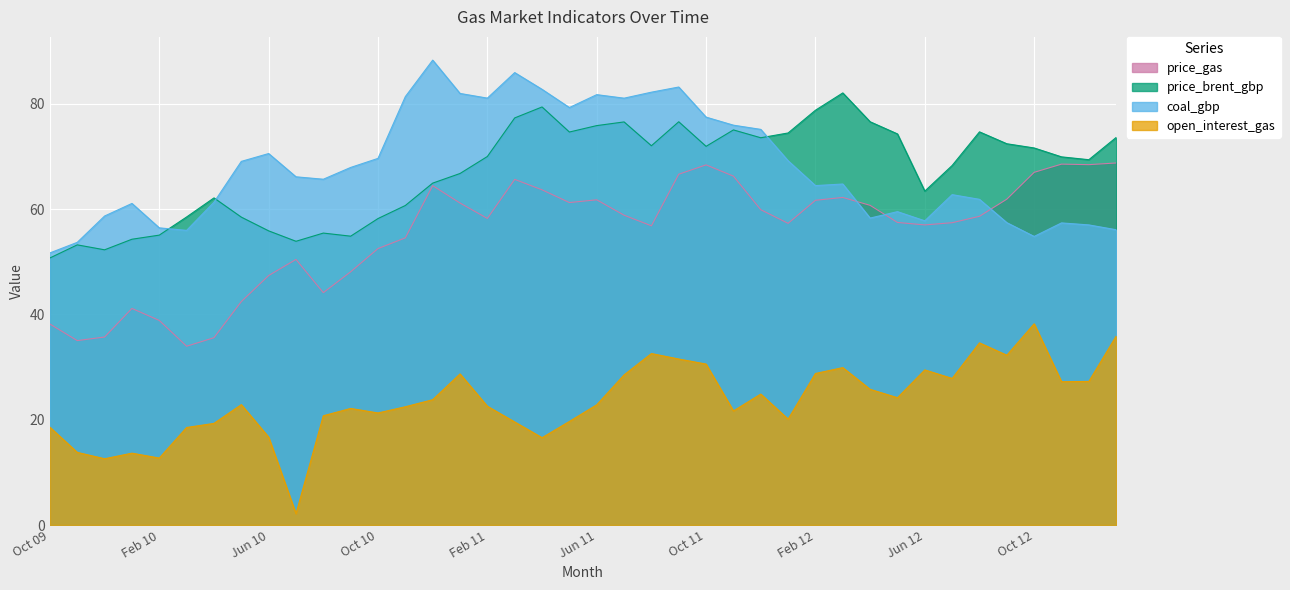

What is the minimum value for open_interest_gas?

2.2